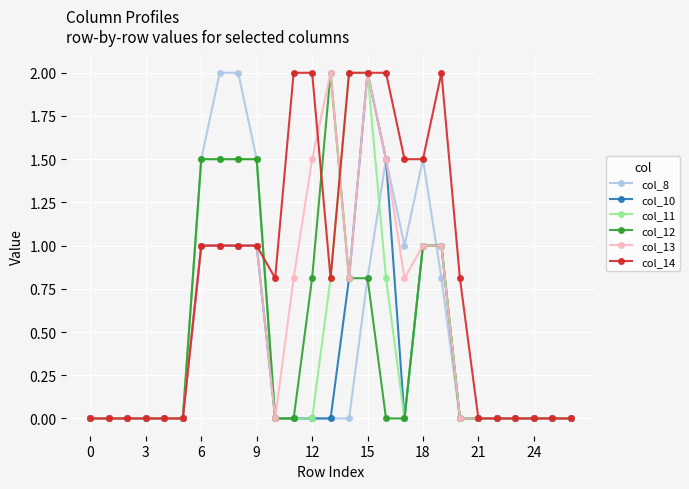

Count the number of categories in the chart.

27